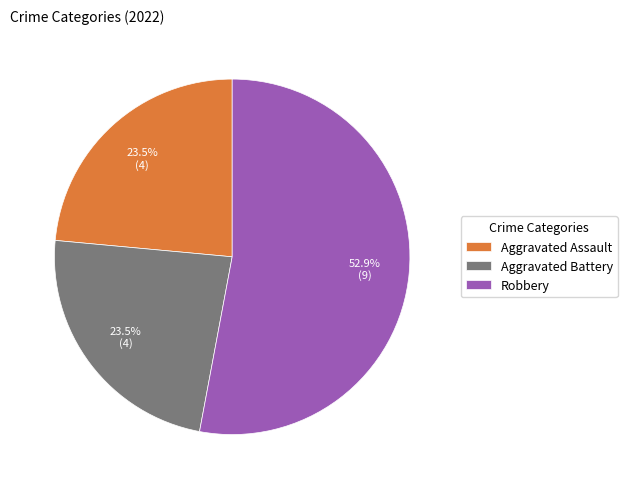

Do Robbery and Aggravated Battery together represent more than half of the pie?

Yes